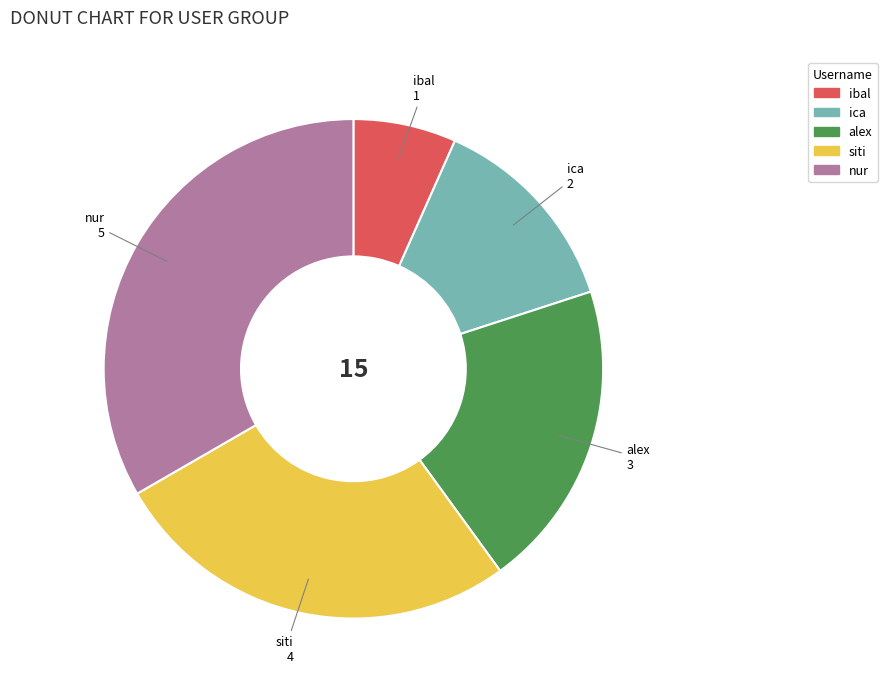

Count the number of slices in the pie.

5